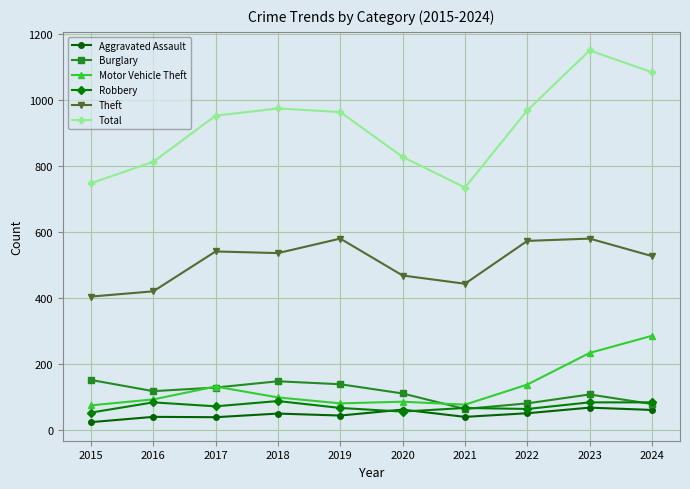

What is the sum of all Theft values?

5072